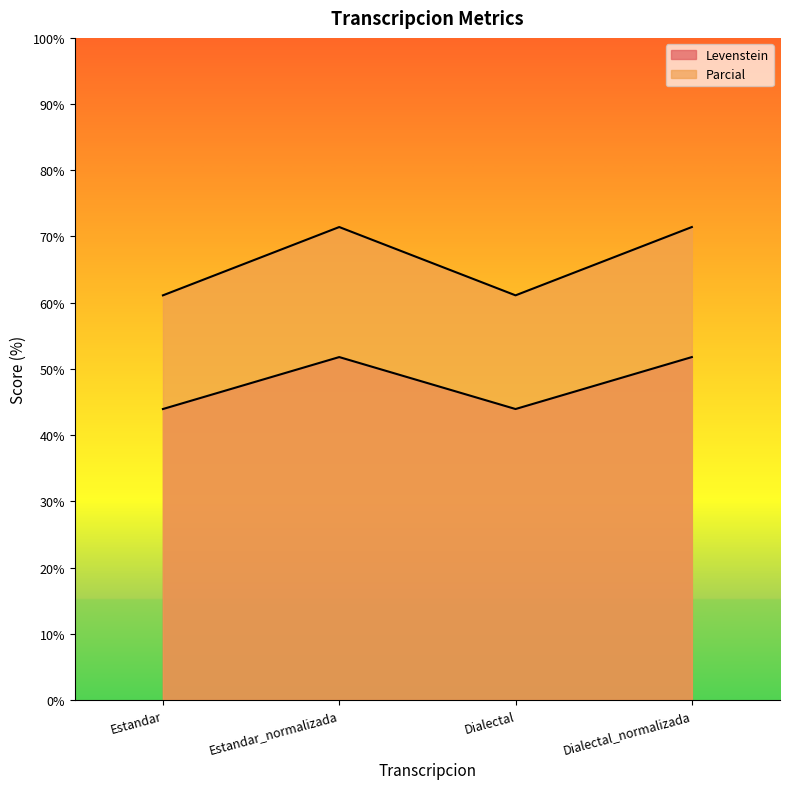

At which category is the sum across all series the highest?

Estandar_normalizada